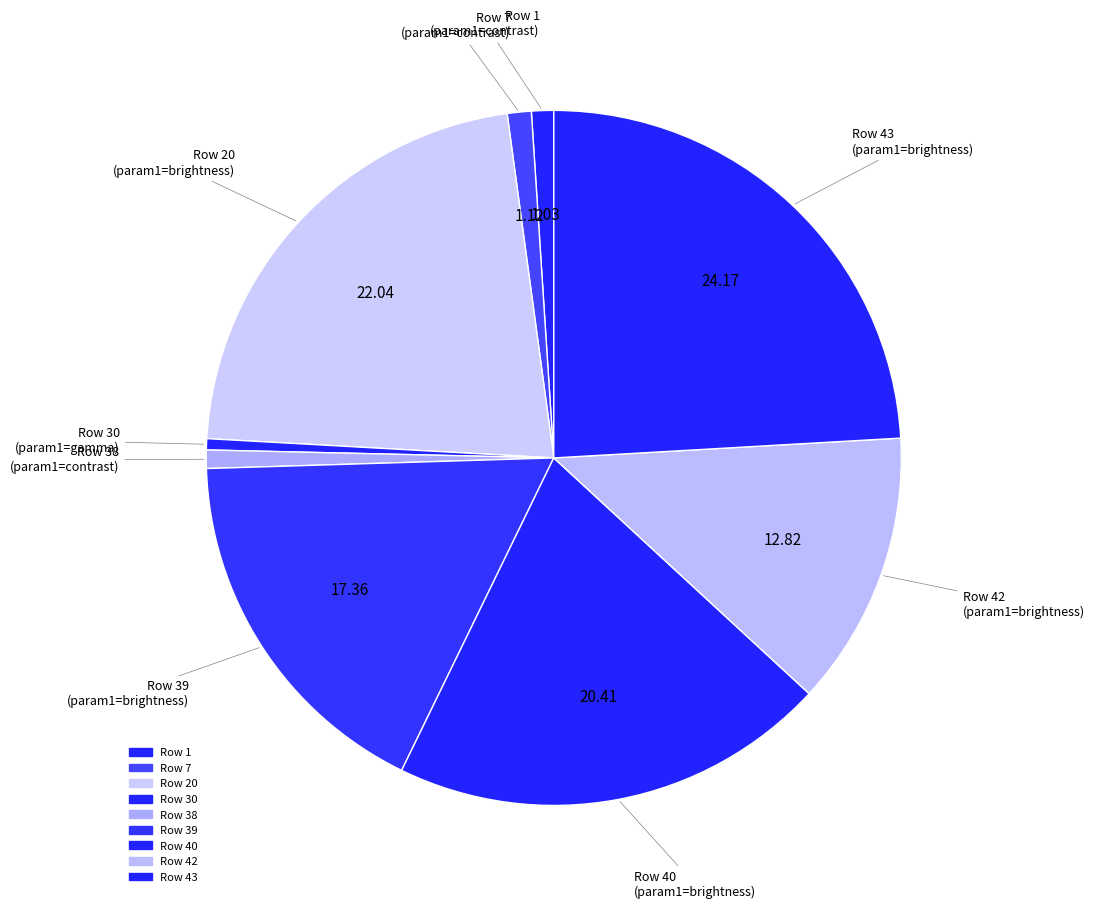

How many segments does this pie chart have?

9